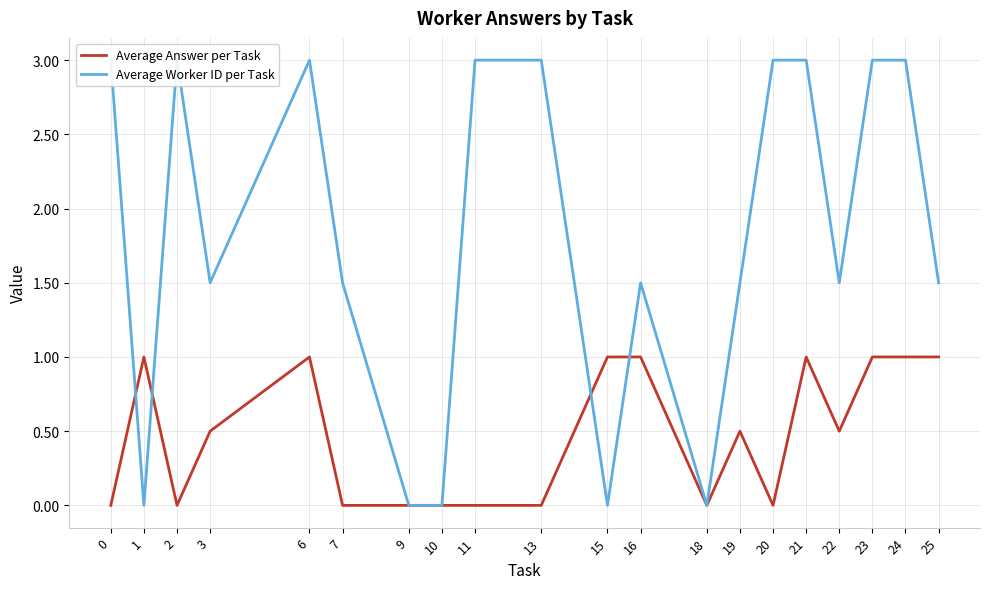

What is the value of the Average Answer per Task point at the 19th from the left?

1.0